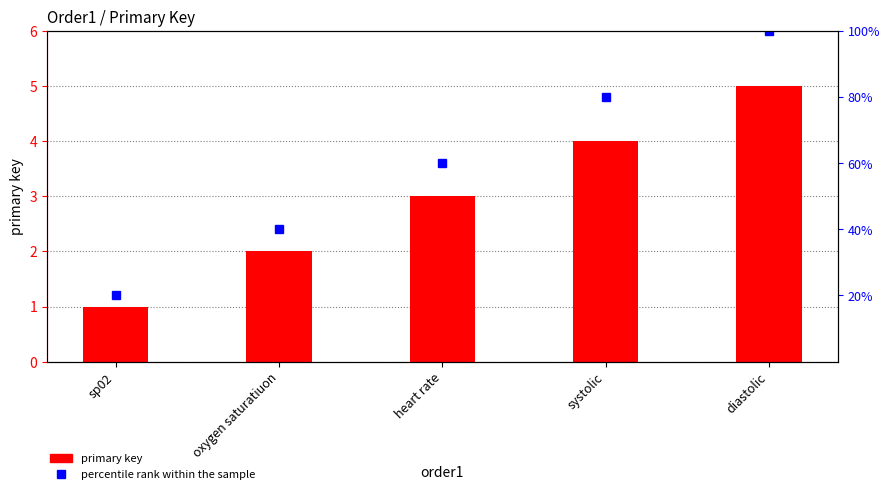

Rank the series by their maximum value, from lowest to highest.

primary key, percentile rank within the sample